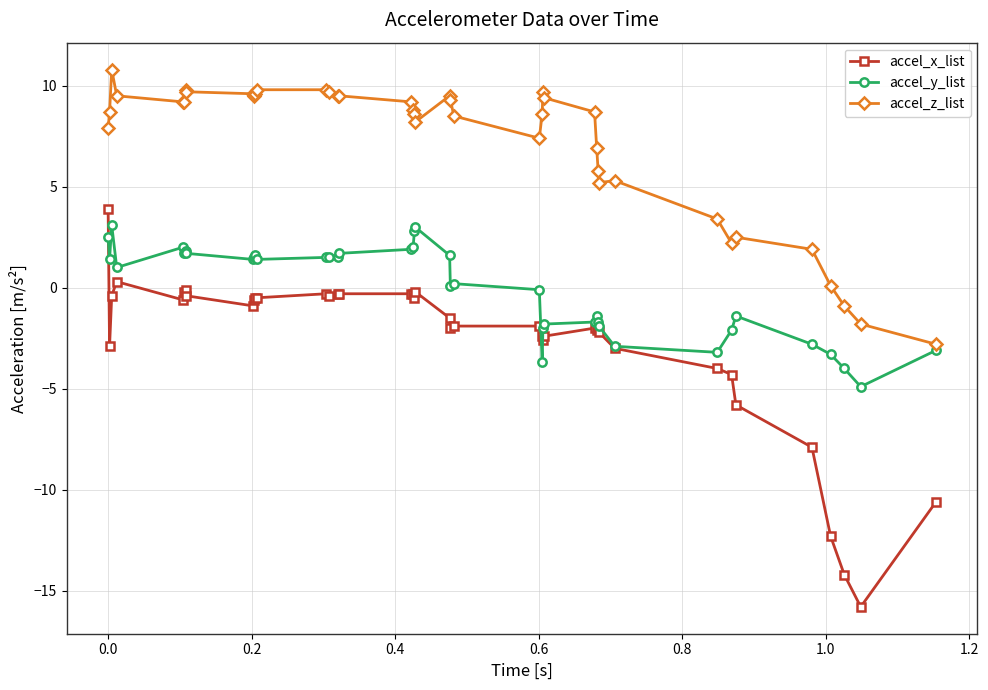

At how many categories does at least one series exceed 3?

33